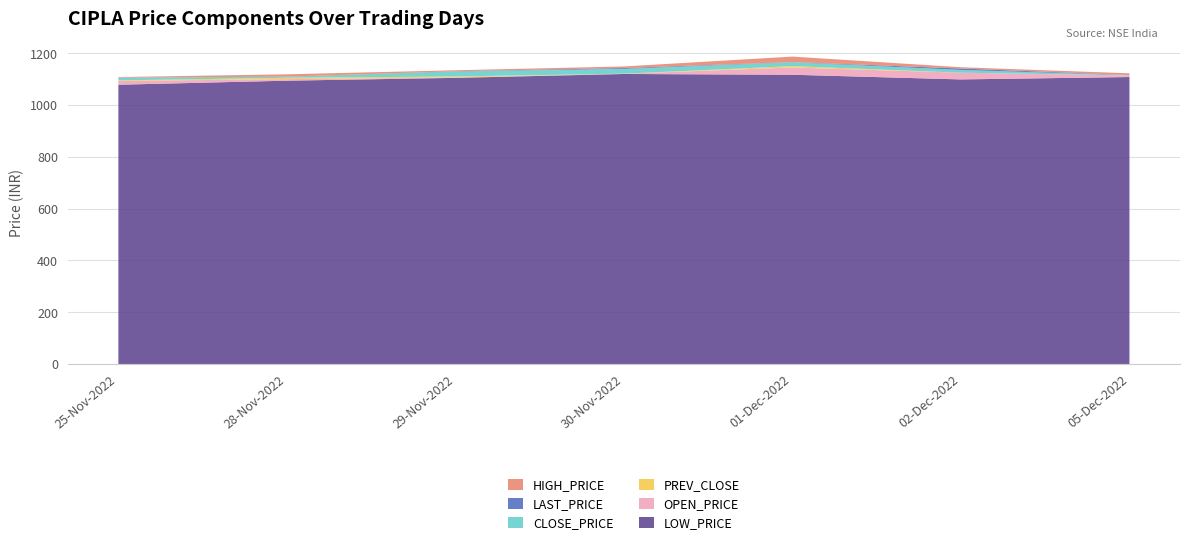

Reading left to right, what are all the values shown in this chart?

PREV_CLOSE: 25-Nov-2022=1095.3	28-Nov-2022=1105.3	29-Nov-2022=1101.8	30-Nov-2022=1121.2	01-Dec-2022=1139.7	02-Dec-2022=1124.9	05-Dec-2022=1114.3
OPEN_PRICE: 25-Nov-2022=1093.0	28-Nov-2022=1100.0	29-Nov-2022=1106.0	30-Nov-2022=1121.2	01-Dec-2022=1145.0	02-Dec-2022=1124.9	05-Dec-2022=1114.3
HIGH_PRICE: 25-Nov-2022=1107.0	28-Nov-2022=1110.0	29-Nov-2022=1125.8	30-Nov-2022=1149.0	01-Dec-2022=1145.2	02-Dec-2022=1124.9	05-Dec-2022=1122.5
LOW_PRICE: 25-Nov-2022=1078.5	28-Nov-2022=1094.1	29-Nov-2022=1105.0	30-Nov-2022=1120.0	01-Dec-2022=1117.0	02-Dec-2022=1099.0	05-Dec-2022=1108.2
LAST_PRICE: 25-Nov-2022=1104.8	28-Nov-2022=1101.0	29-Nov-2022=1122.1	30-Nov-2022=1142.9	01-Dec-2022=1124.0	02-Dec-2022=1120.0	05-Dec-2022=1116.0
CLOSE_PRICE: 25-Nov-2022=1105.3	28-Nov-2022=1101.8	29-Nov-2022=1121.2	30-Nov-2022=1139.7	01-Dec-2022=1124.9	02-Dec-2022=1114.3	05-Dec-2022=1115.3